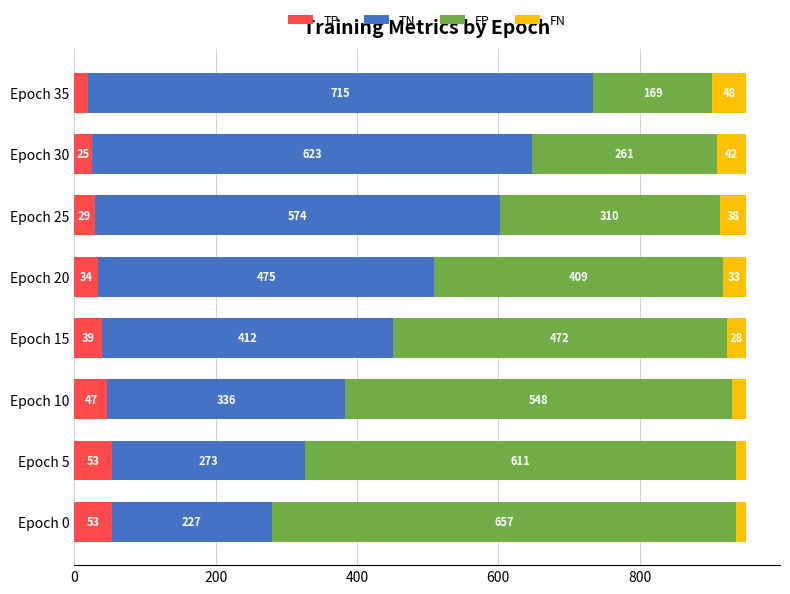

What is the highest value of the TP series?

53